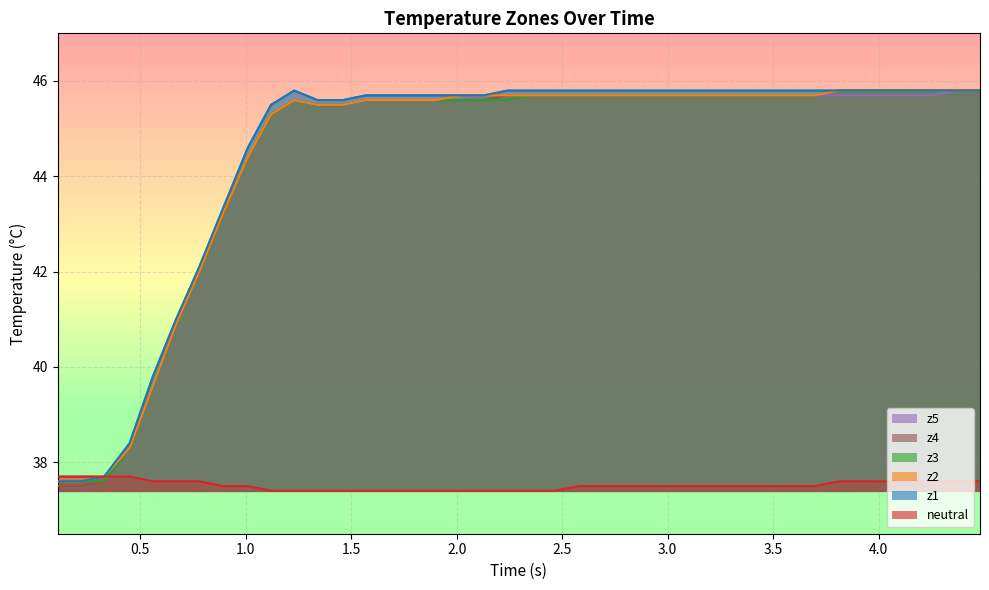

Rank the series by their maximum value, from lowest to highest.

neutral, z1, z2, z3, z4, z5